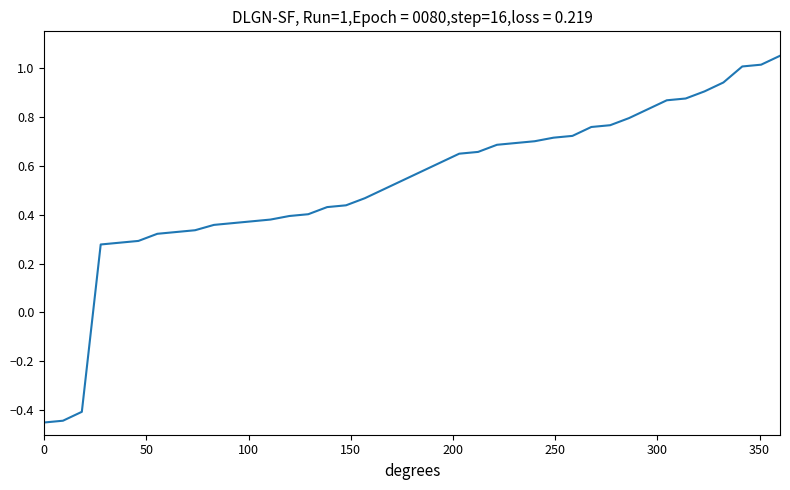

What is the difference between the maximum and minimum values?

1.5